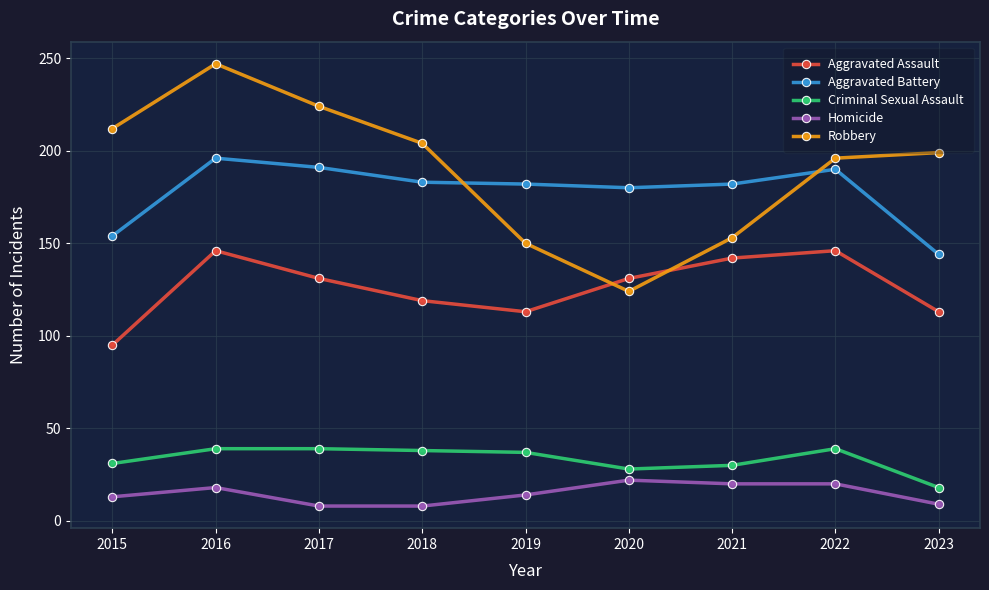

Where is the first local maximum for Robbery?

2016